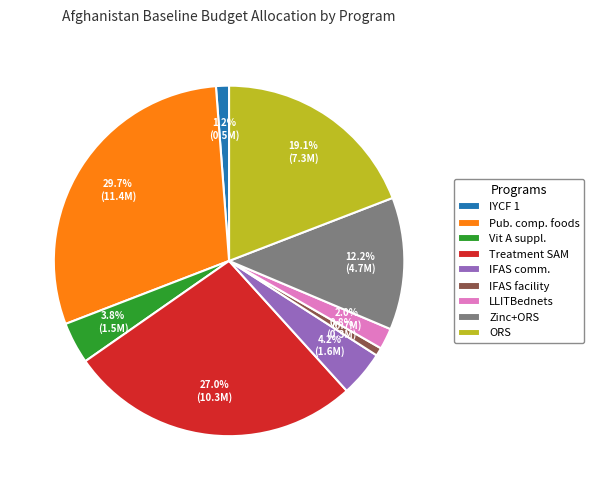

What percentage is NOT represented by IYCF 1?

98.8%